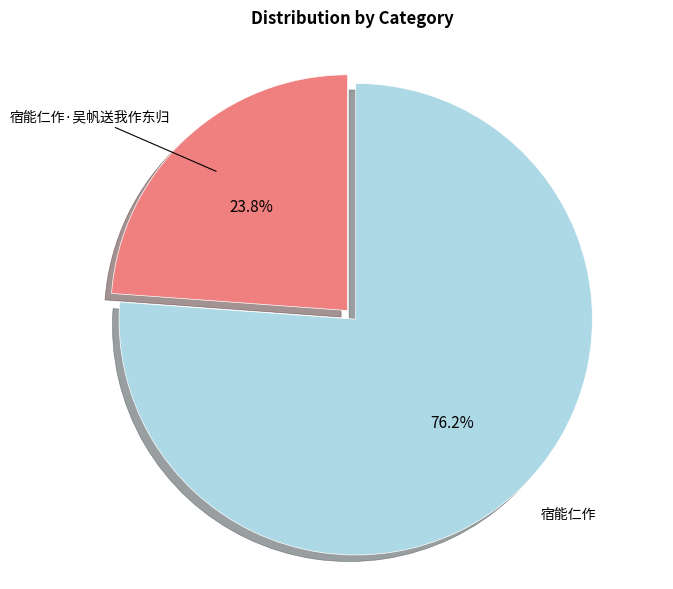

Is there any slice that represents more than half of the pie?

Yes